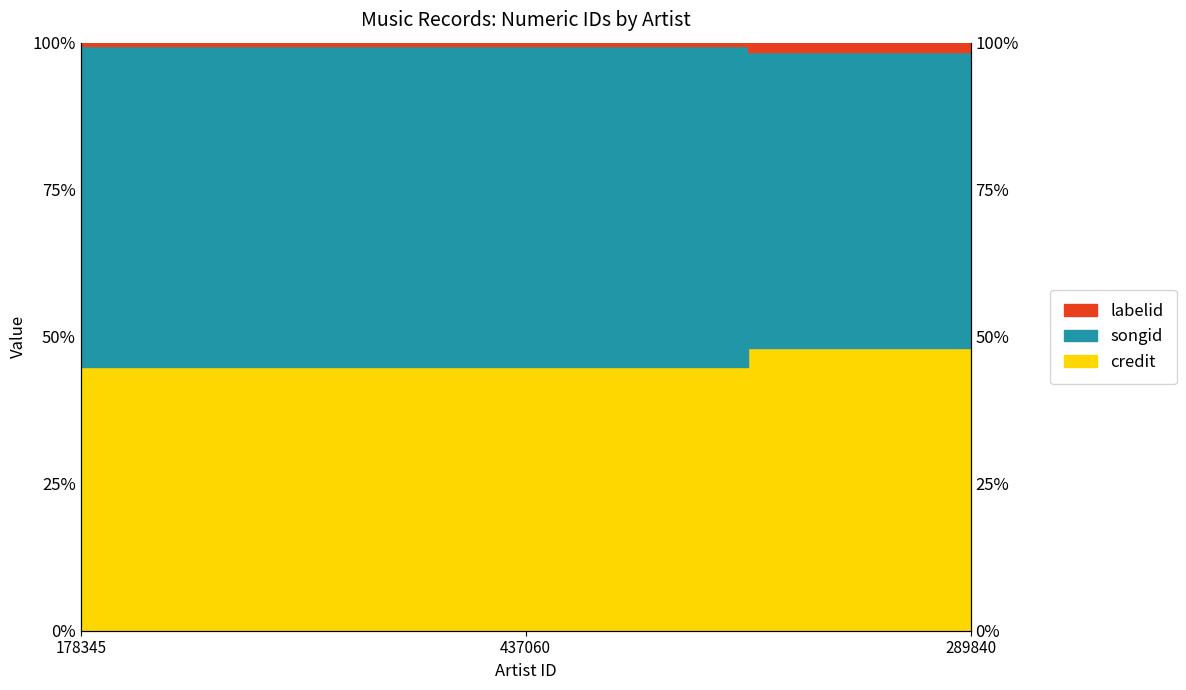

What is the label of the 2nd point from the left?

437060